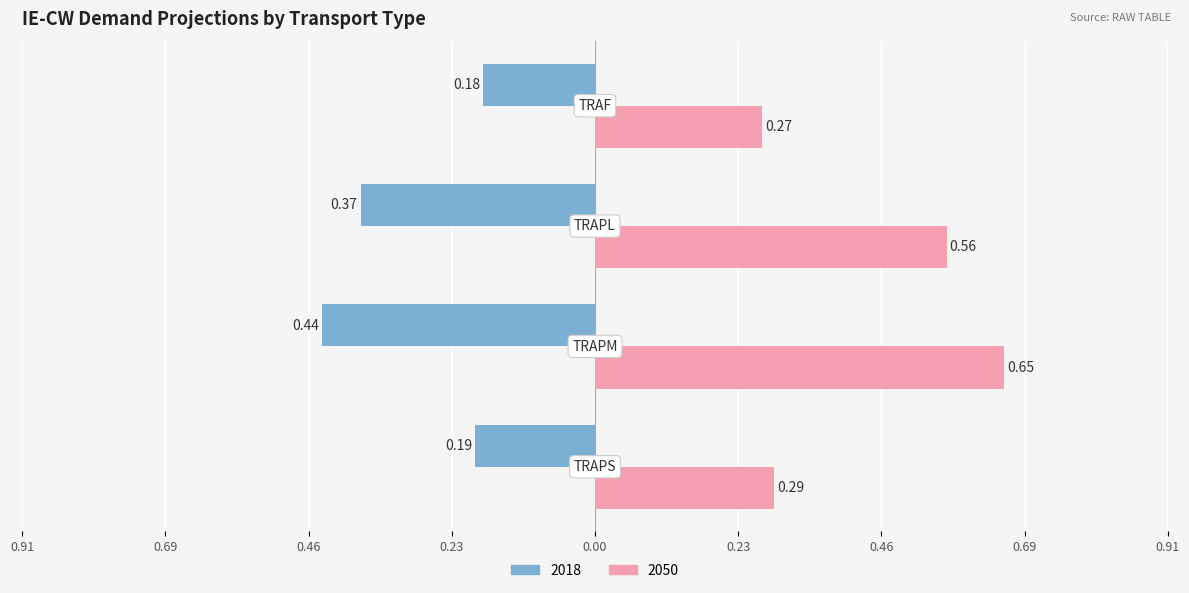

What are all the series names shown in the legend?

2018, 2050